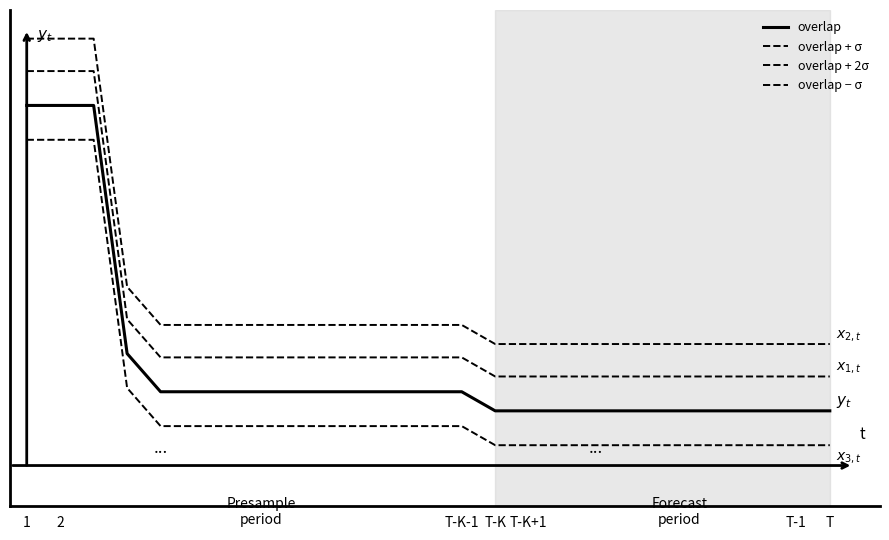

Is this an area chart (filled region under the line)?

No